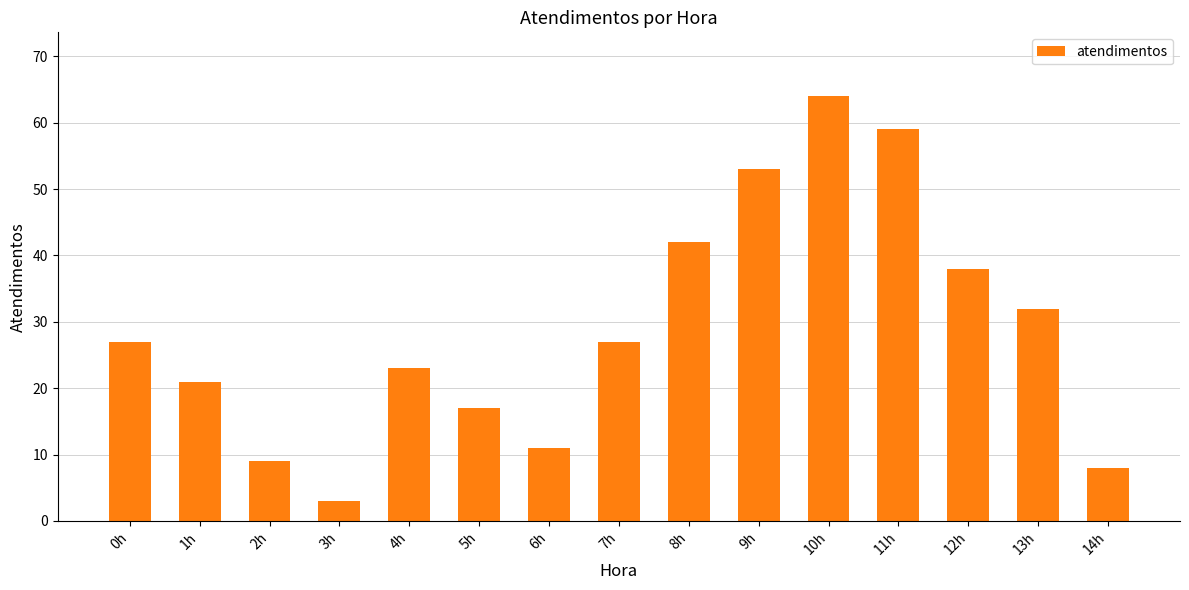

Is it true that the value at 1h is 21?

True